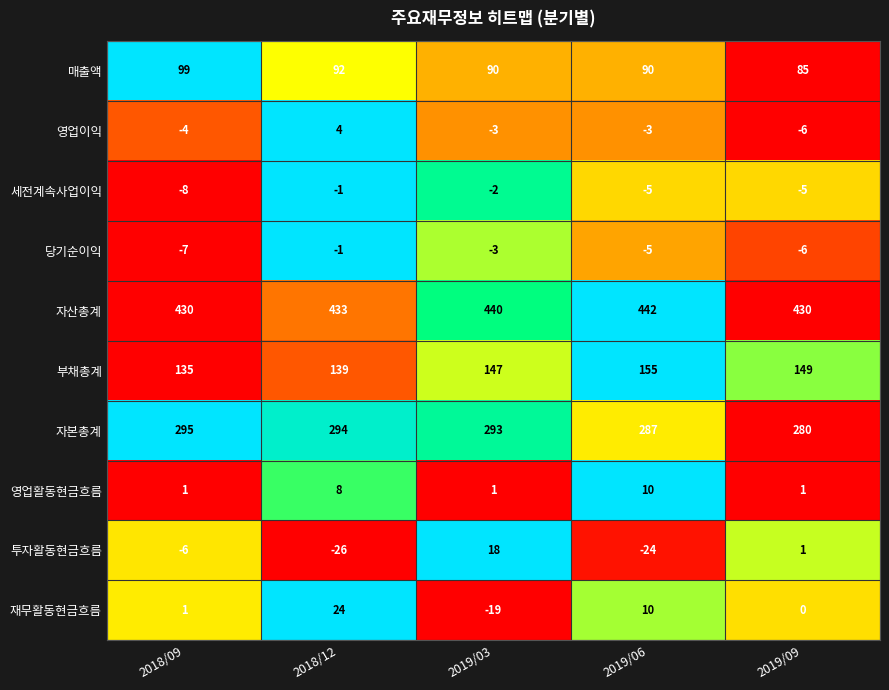

Count the number of categories in the chart.

5